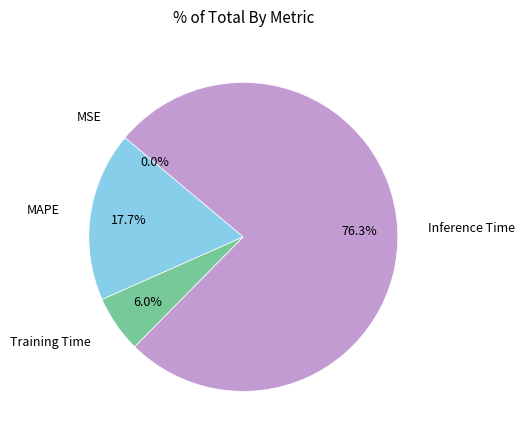

To the nearest percent, what is the difference between the largest and smallest slice percentages?

76%